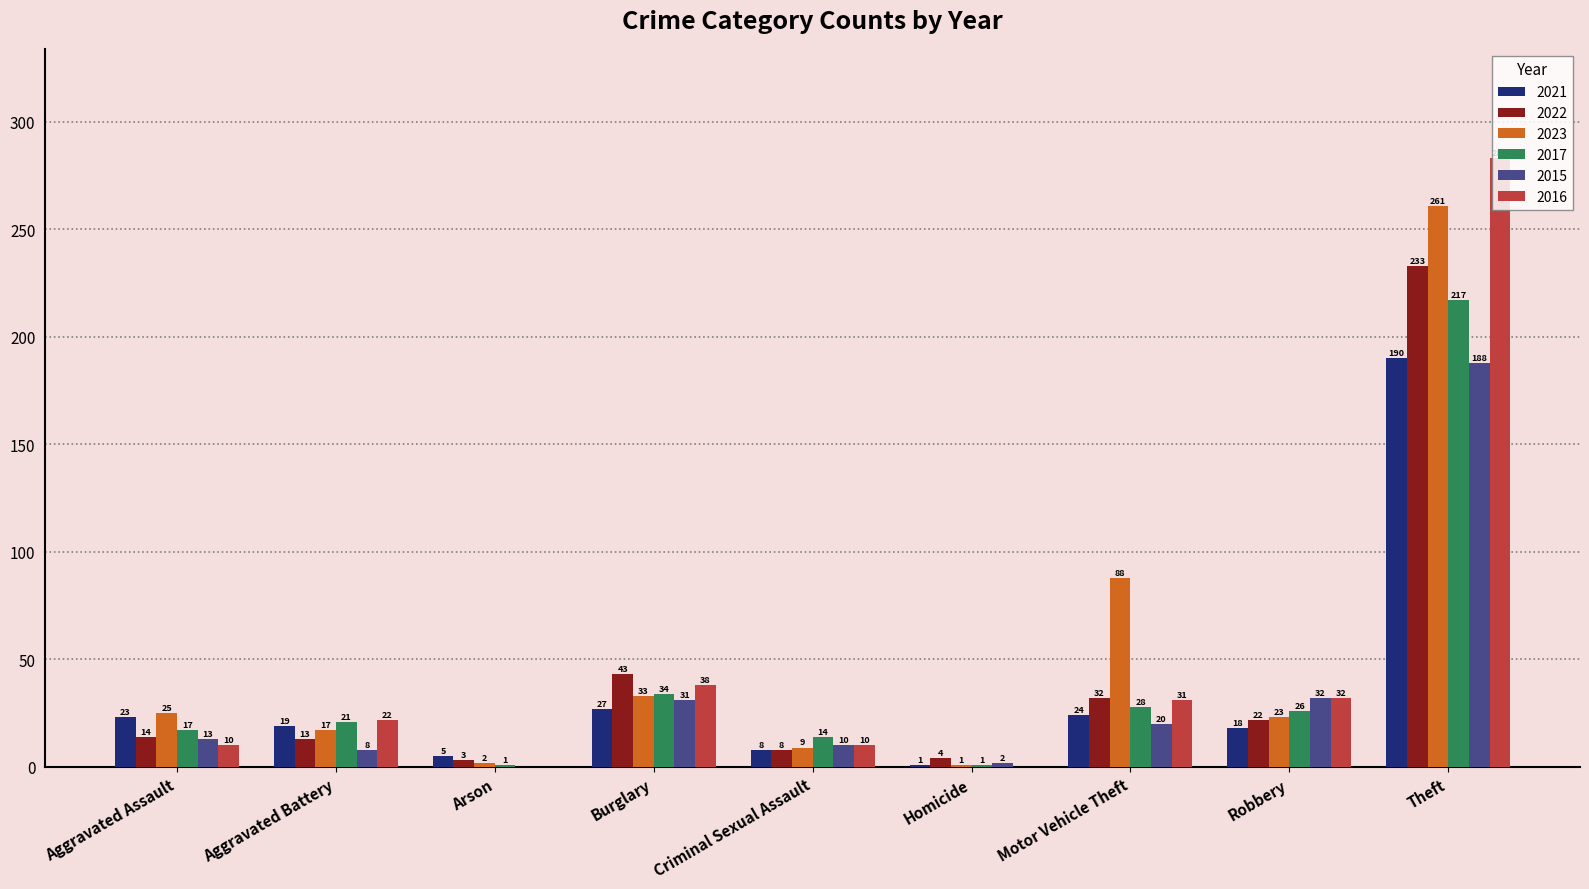

At which category is the sum across all series the highest?

Theft